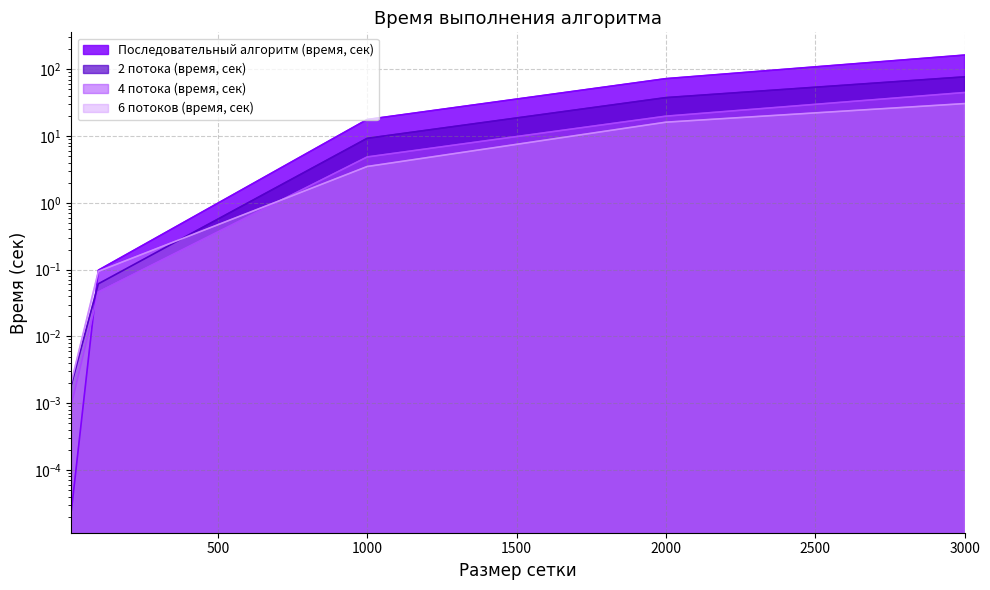

What is the average value of the 2 потока (время, сек) series?

24.8